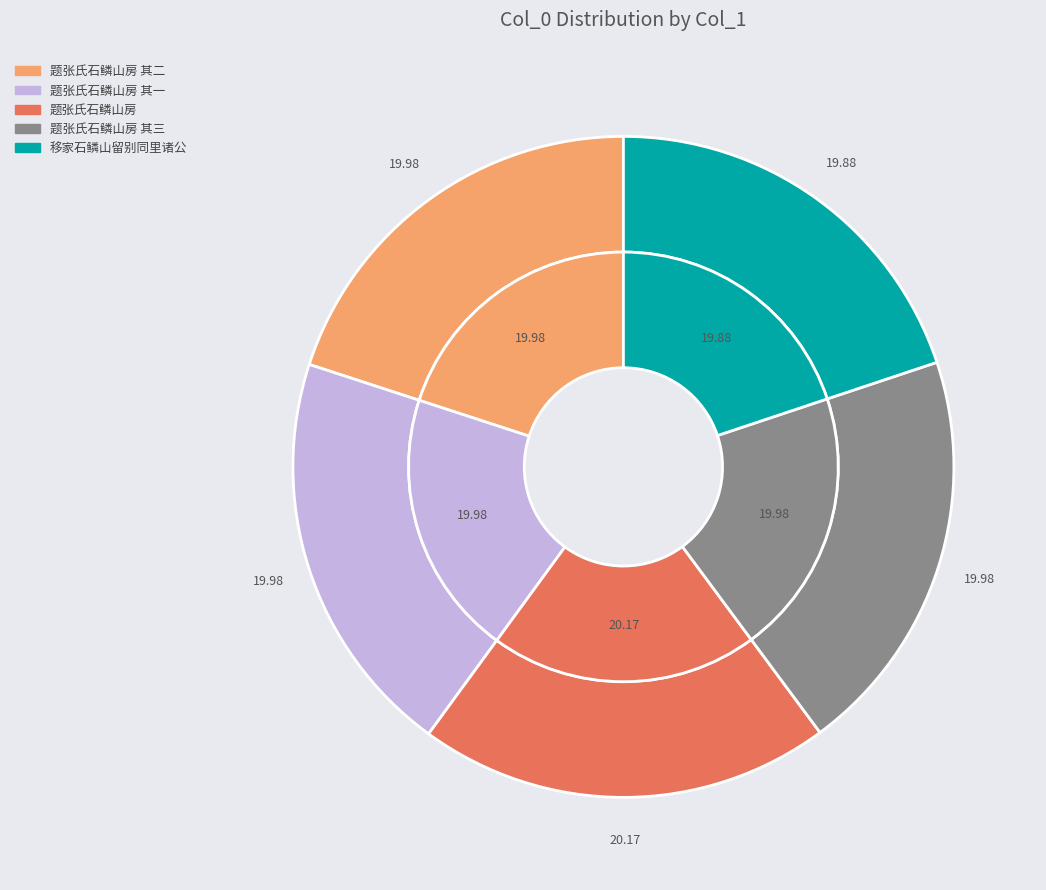

Combined, what portion of the pie is 题张氏石鳞山房 其一 and 题张氏石鳞山房 其三?

40.0%